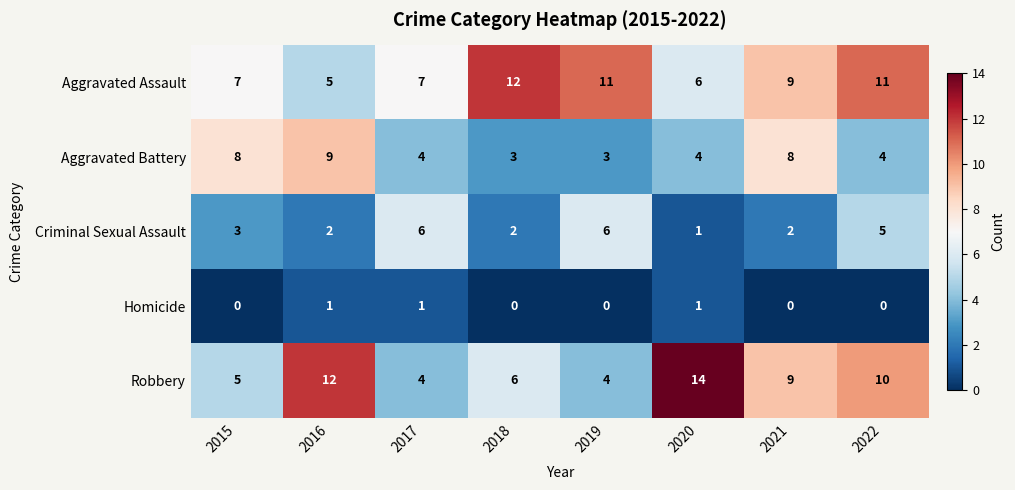

Which series has the largest total across all categories?

Aggravated Assault